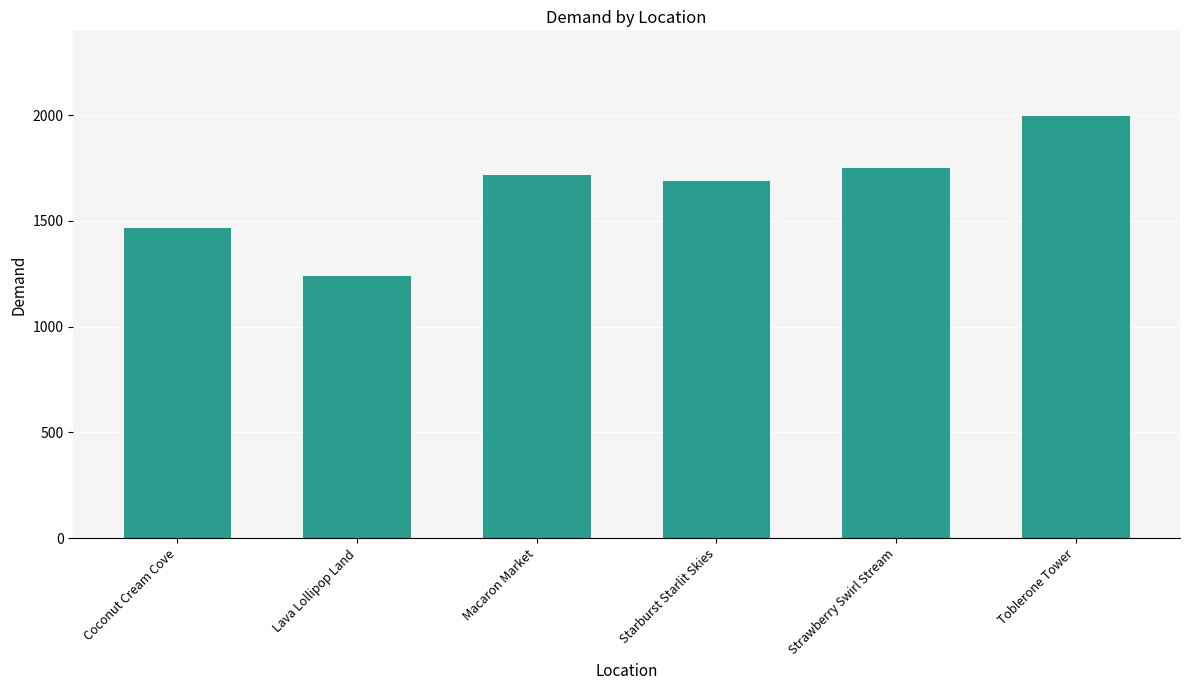

What is the value of the 3rd bar from the left?

1717